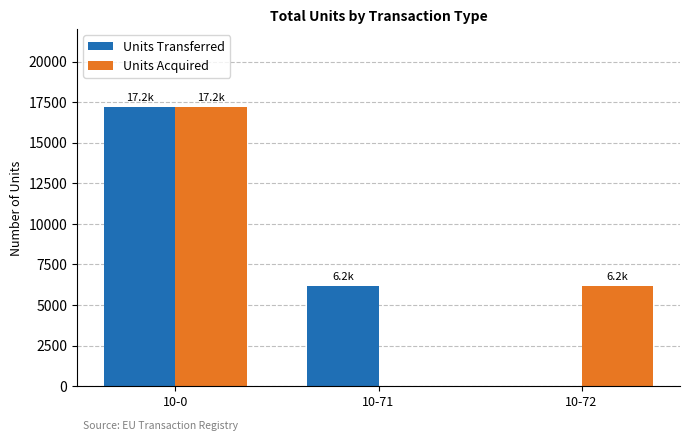

Which category has the highest value in the Units Acquired series?

10-0